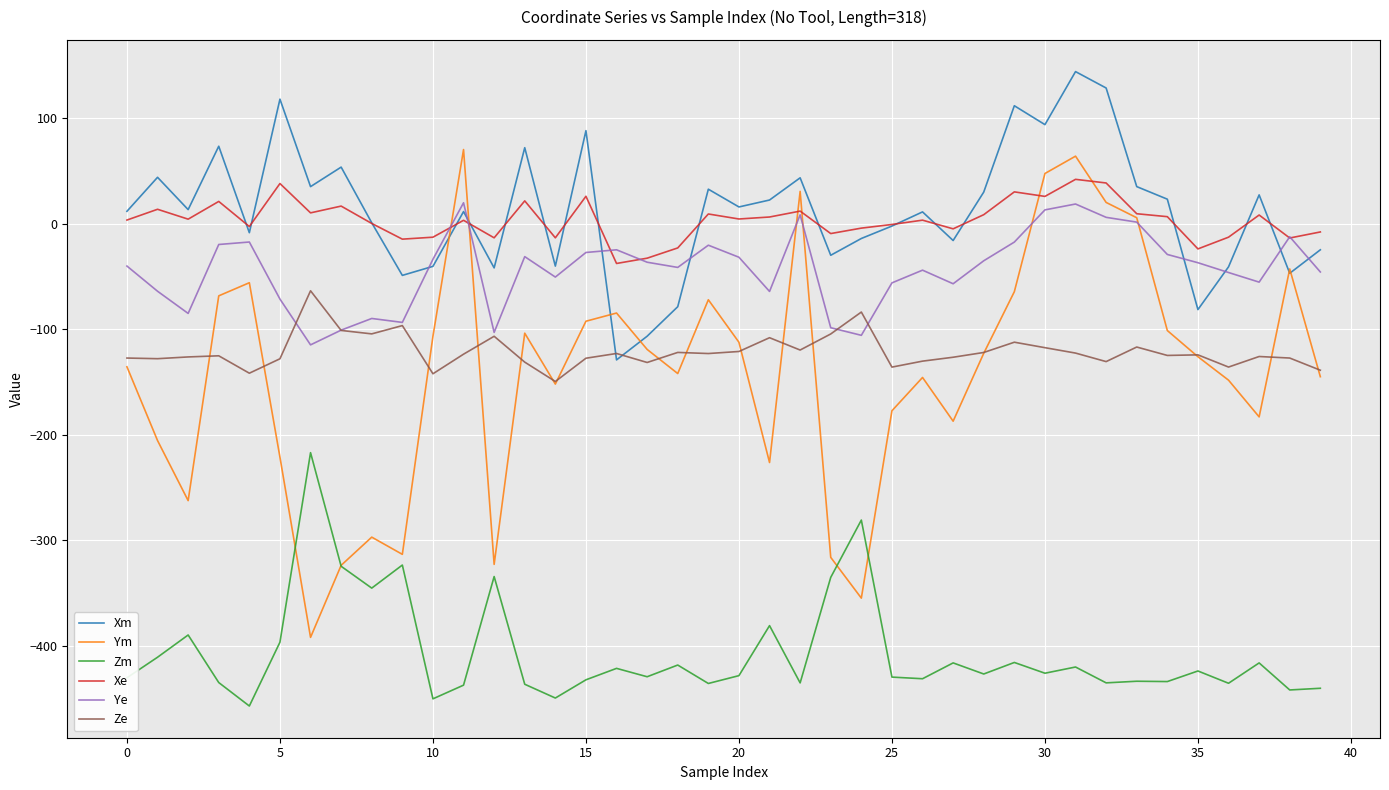

True or false: Xe and Ze cross at least once.

False